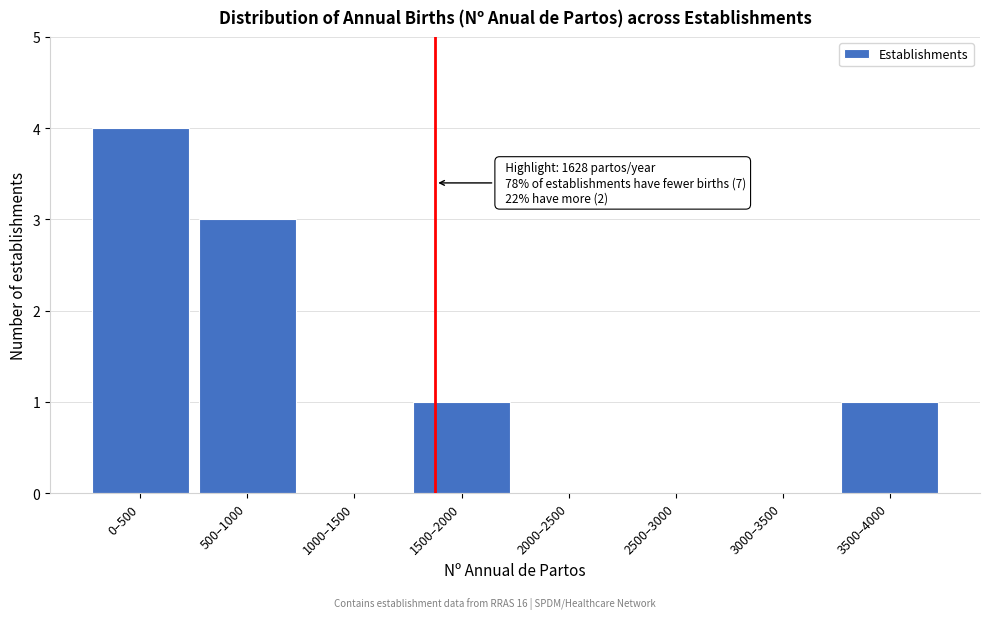

Reading left to right, extract all data points from this chart.

0–500=4	500–1000=3	1000–1500=0	1500–2000=1	2000–2500=0	2500–3000=0	3000–3500=0	3500–4000=1